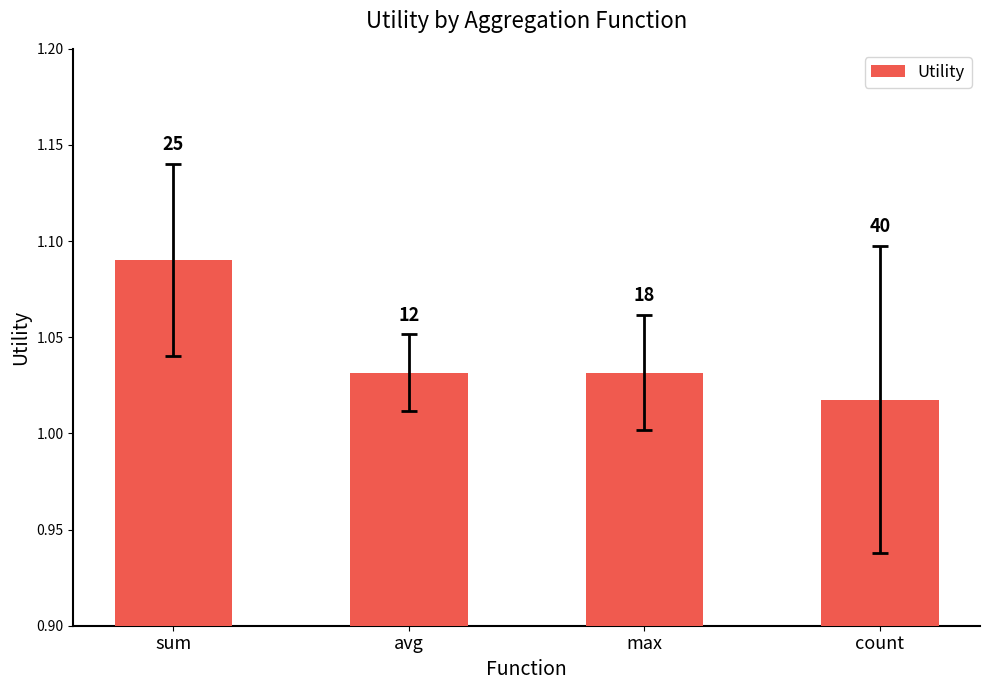

Rank the categories by value from highest to lowest.

sum, avg, max, count